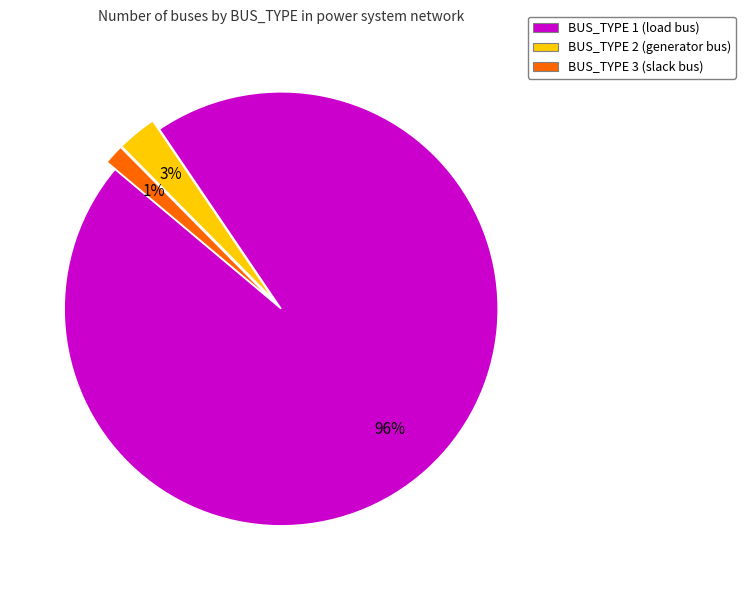

Rank the categories by value from lowest to highest.

BUS_TYPE 3 (slack bus), BUS_TYPE 2 (generator bus), BUS_TYPE 1 (load bus)